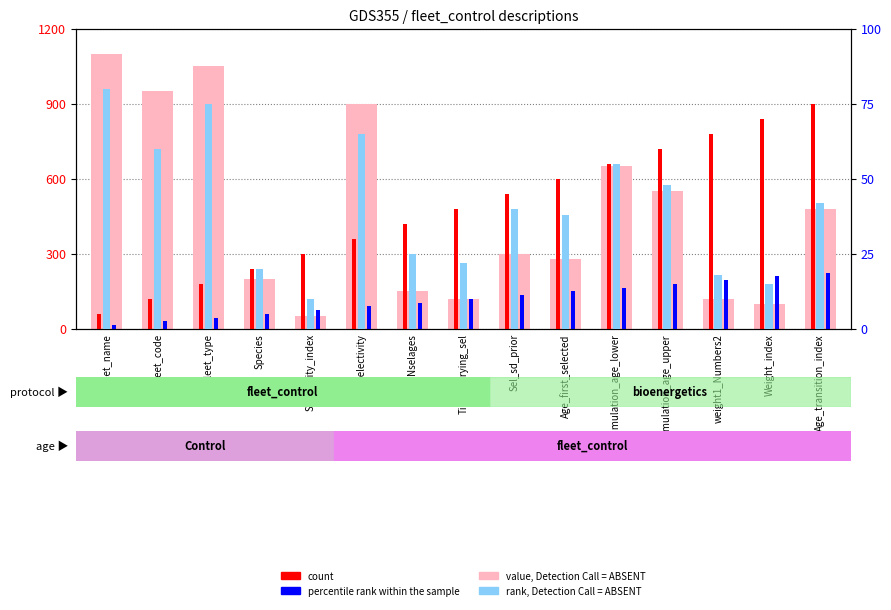

How many distinct data groups are displayed?

4